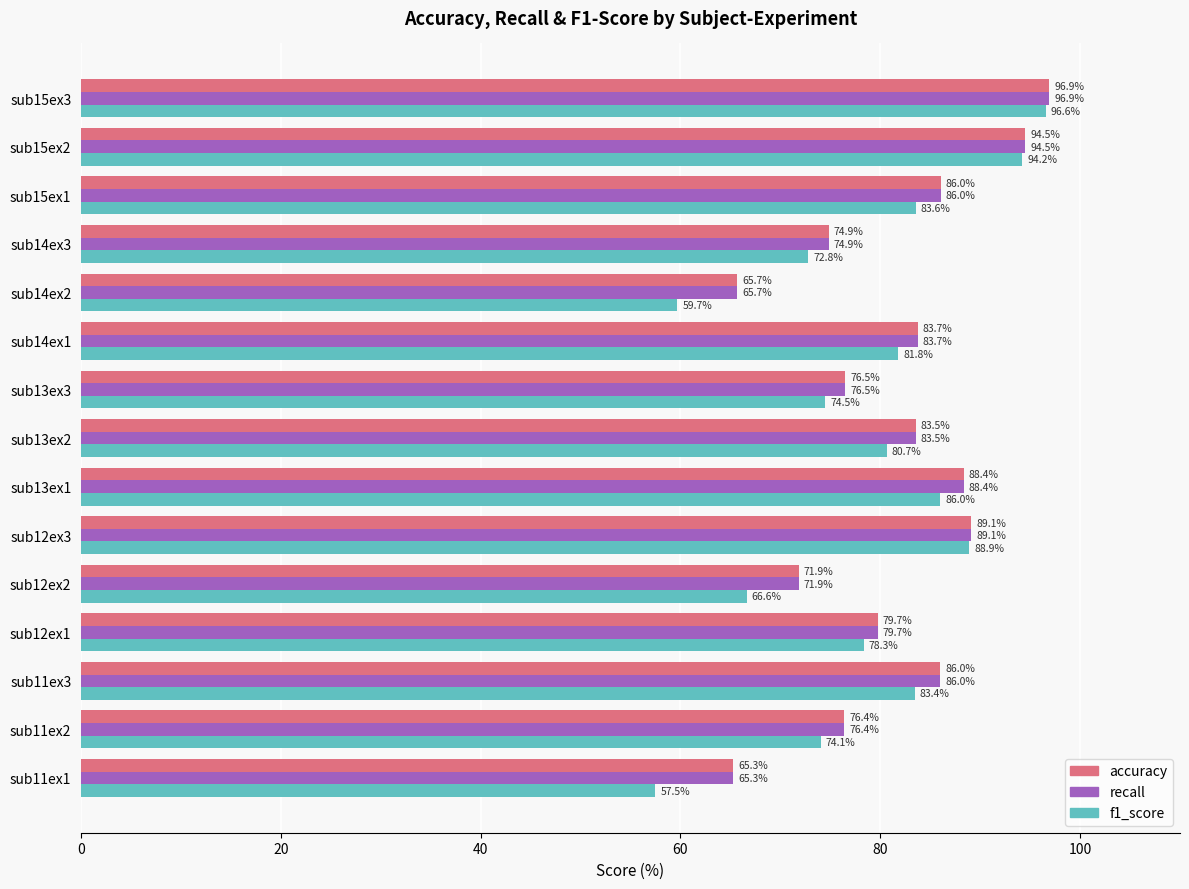

Between sub13ex3 and sub15ex2, which series saw the biggest shift?

f1_score